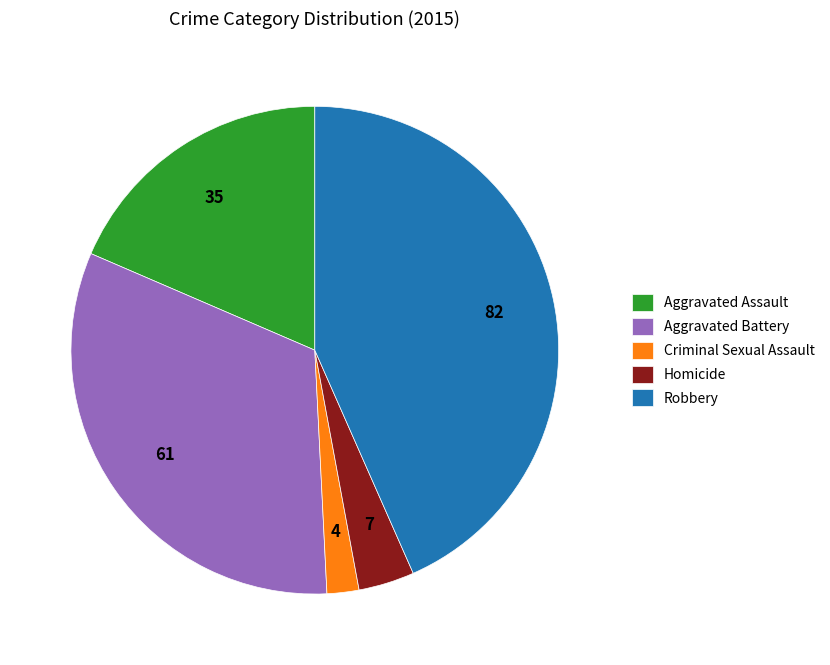

How many segments does this pie chart have?

5